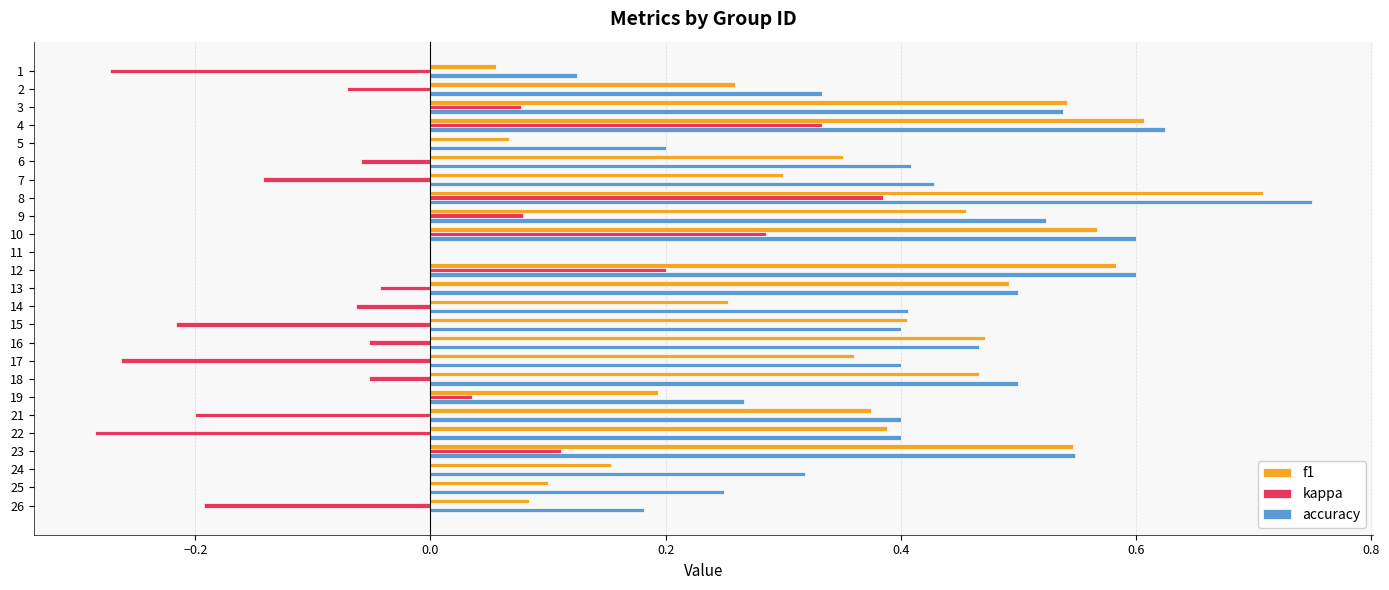

What is the sum of all f1 values?

8.8